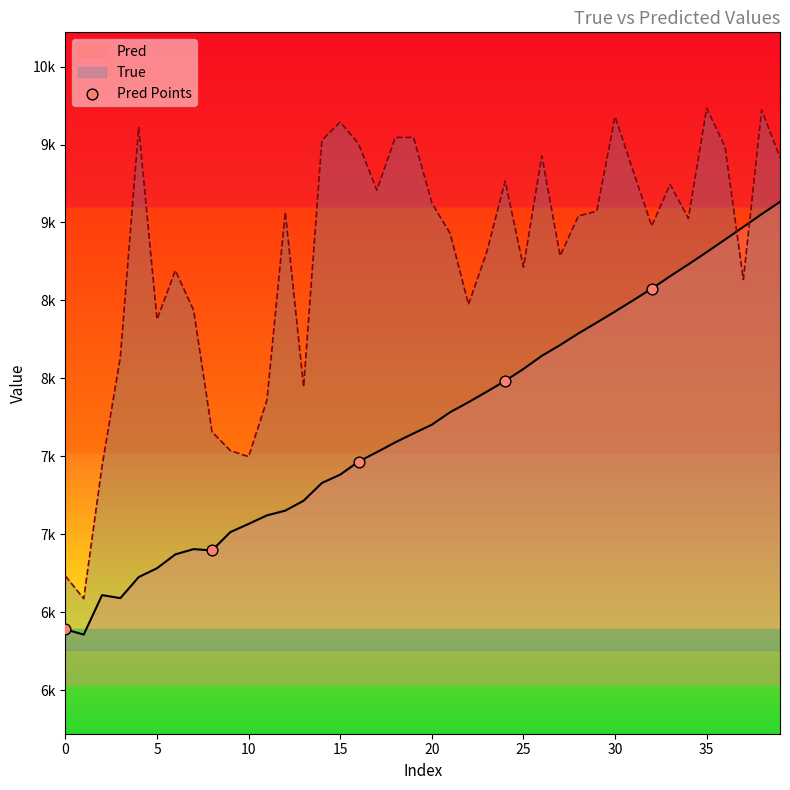

Between 15 and 5, which is larger?

15